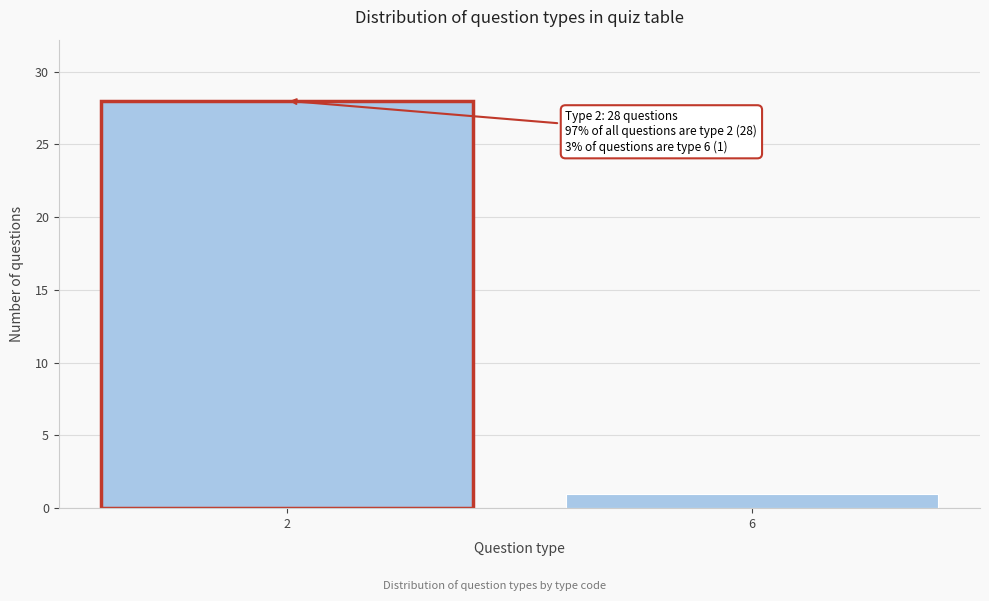

Reading left to right, what are all the values shown in this chart?

2=28	6=1